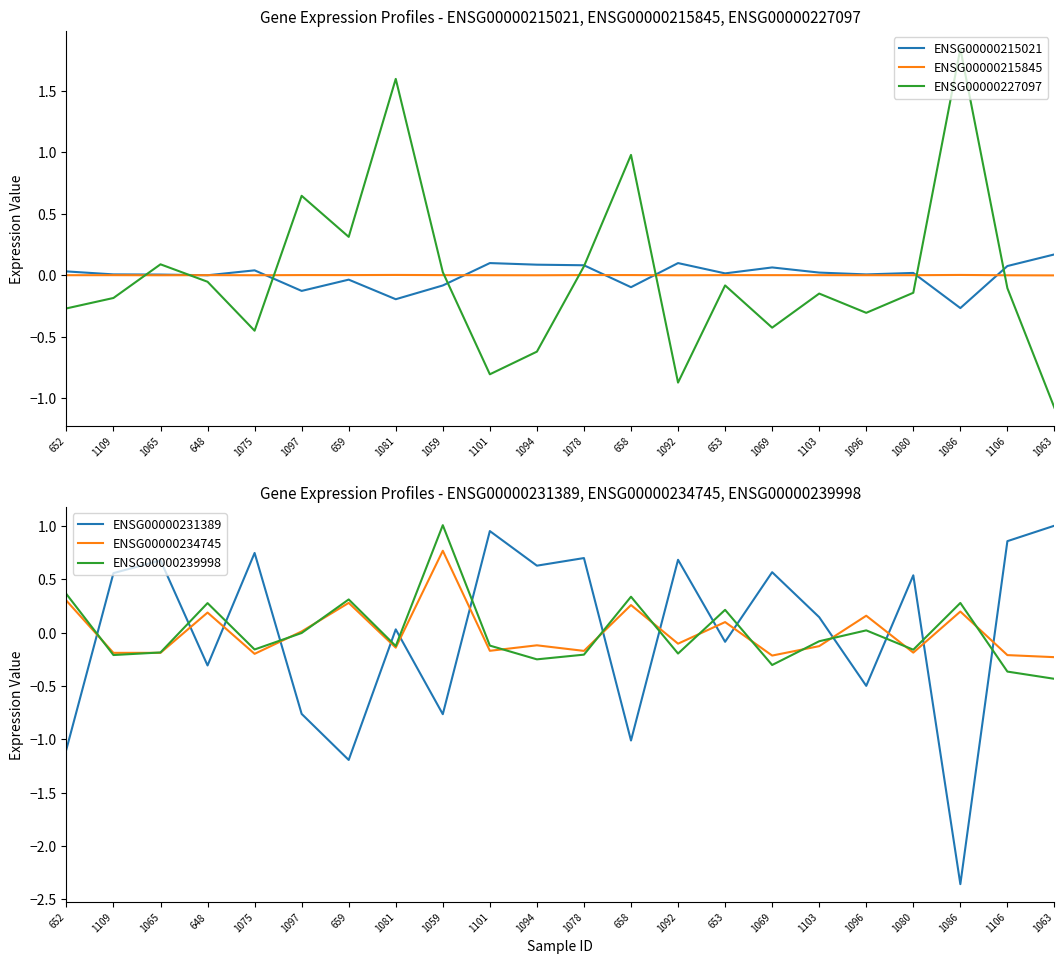

Which series has the widest spread of values?

ENSG00000231389